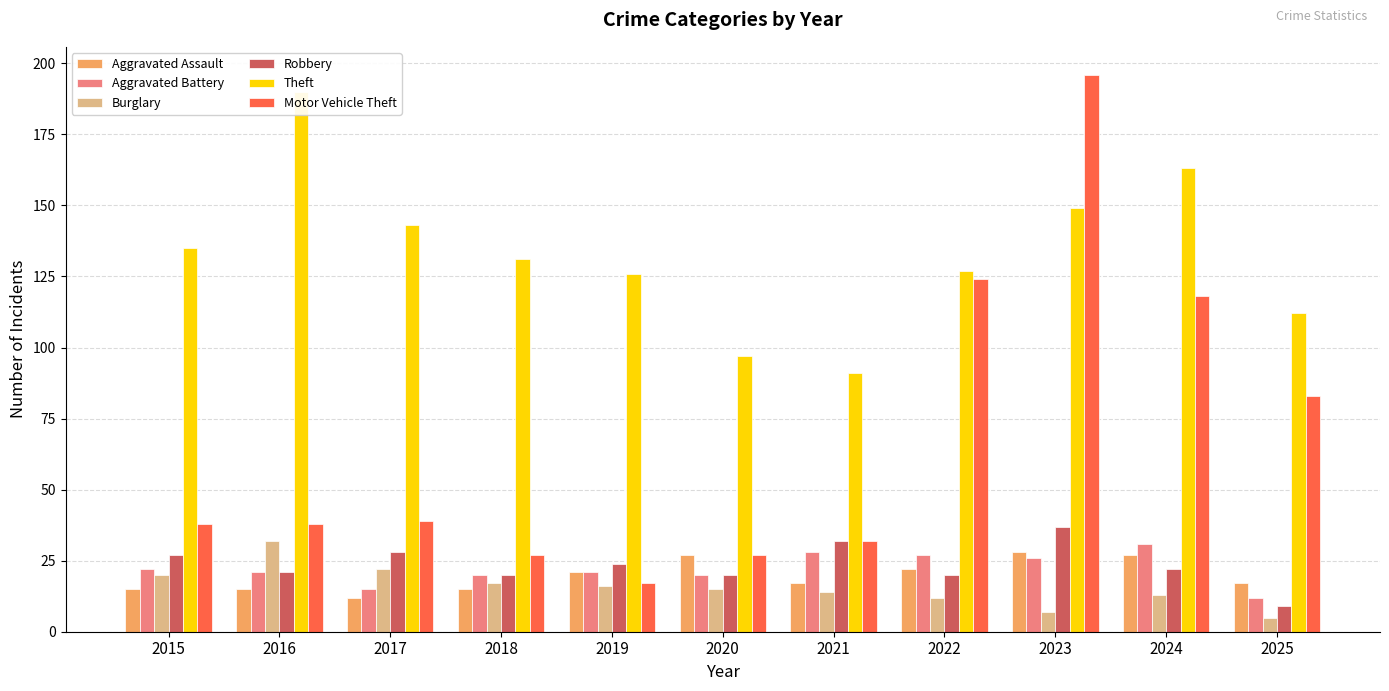

The Theft series shows 143 at 2017. True or false?

True